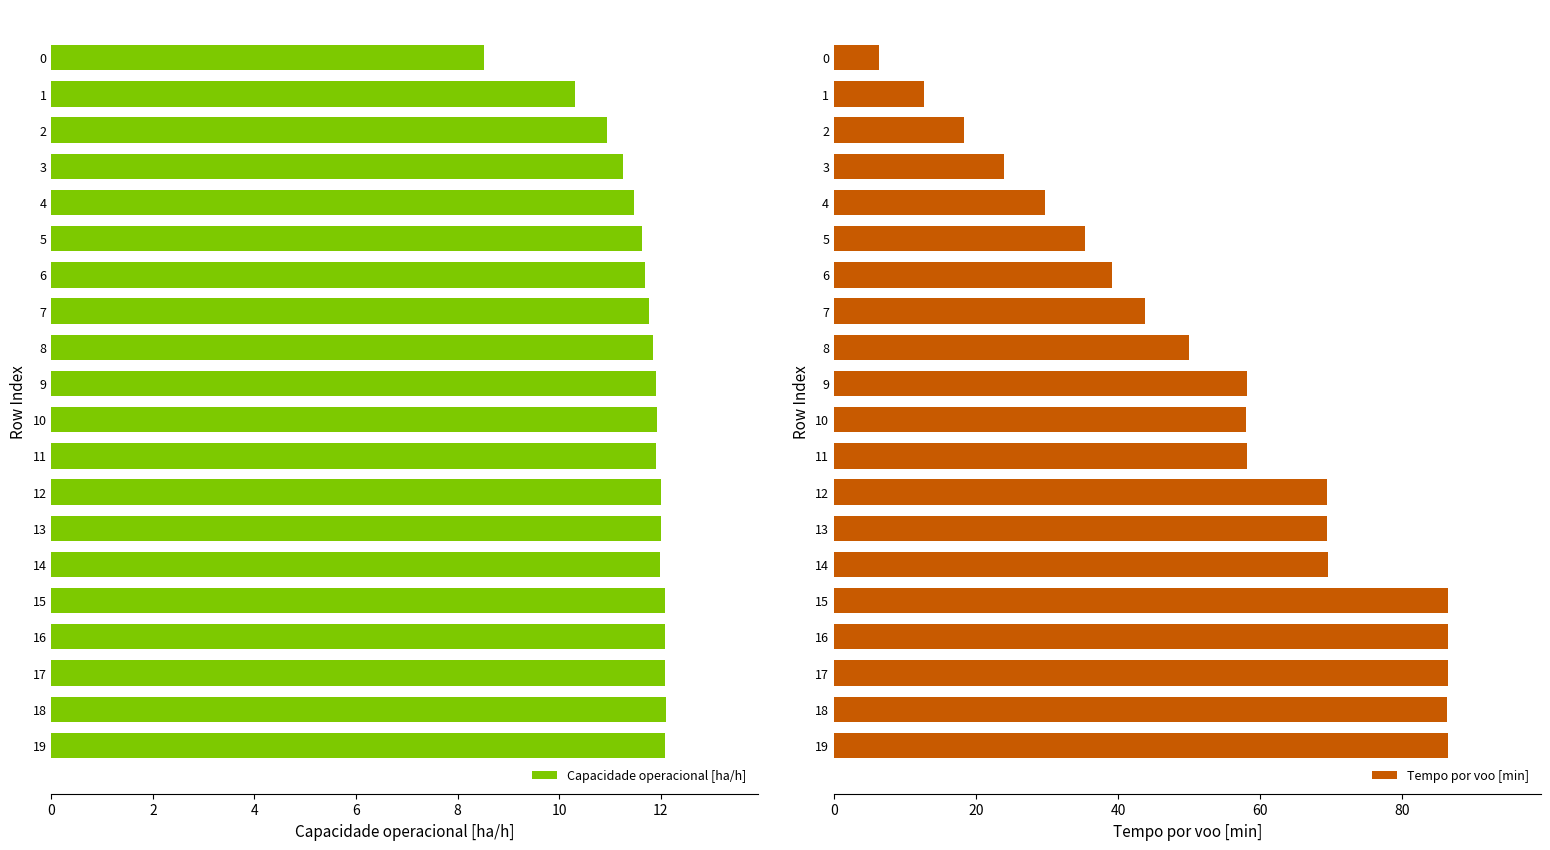

What is the maximum value for Capacidade operacional [ha/h]?

12.1